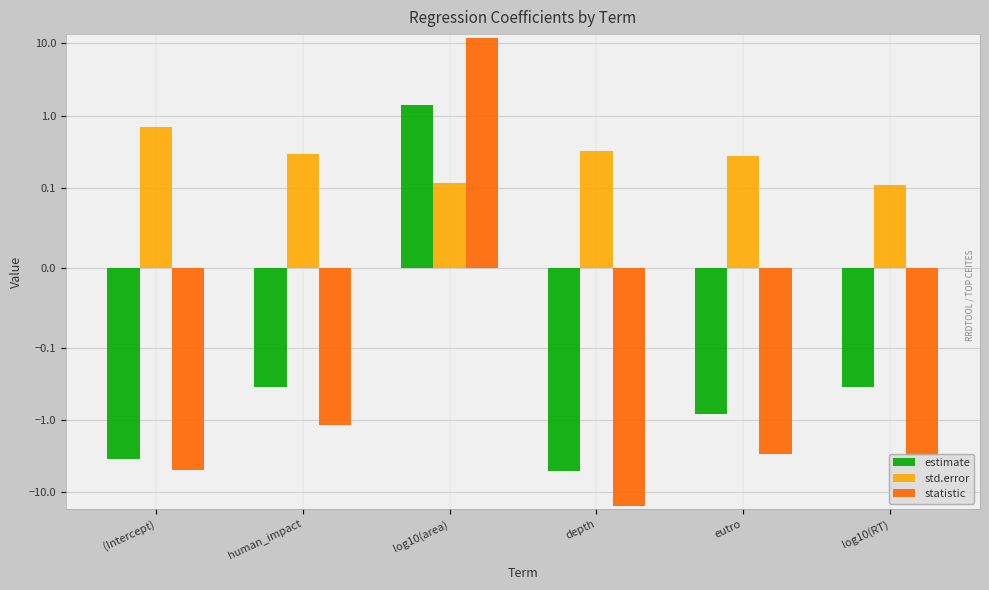

How many values in estimate are below zero?

5